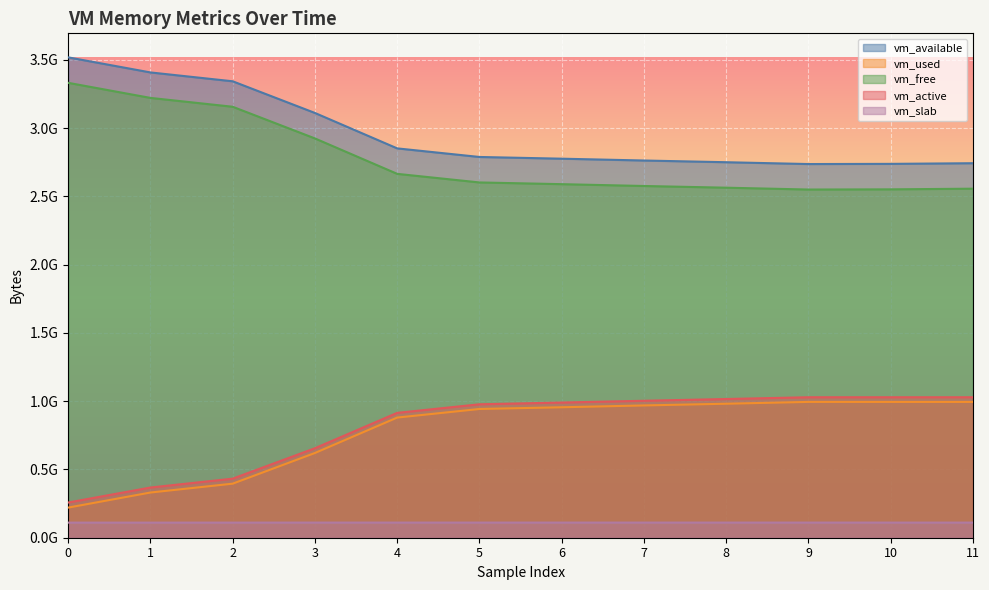

The vm_slab series shows 111009792 at 6. True or false?

True